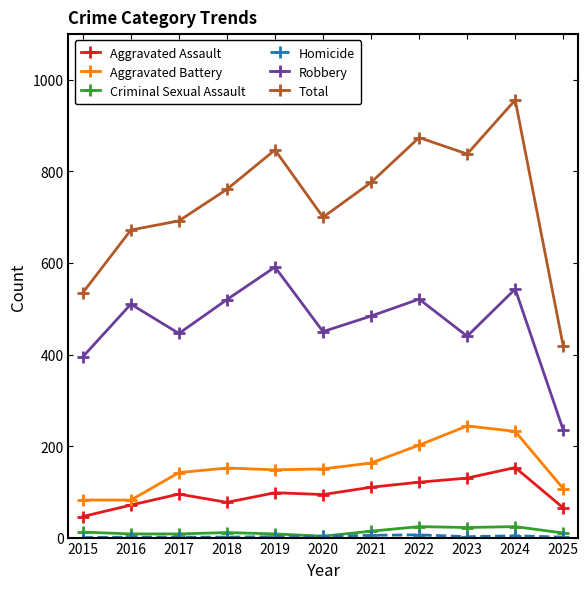

True or false: Criminal Sexual Assault has a value of 24 at 2024.

True